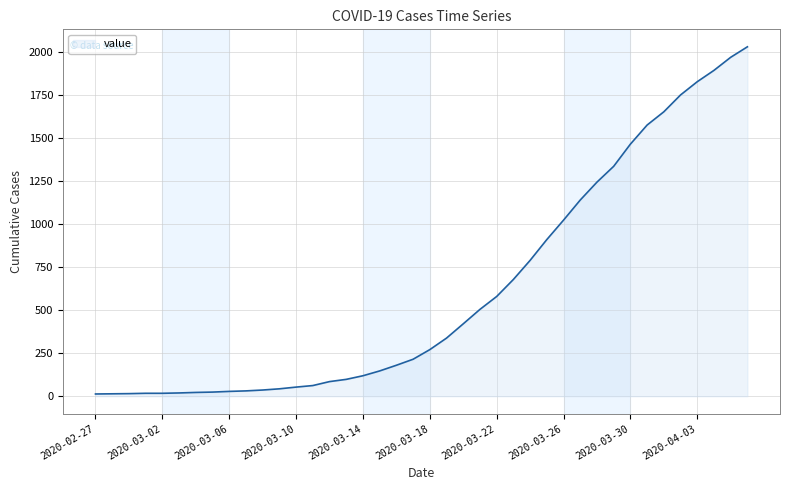

What is the difference between the maximum and minimum values?

2019